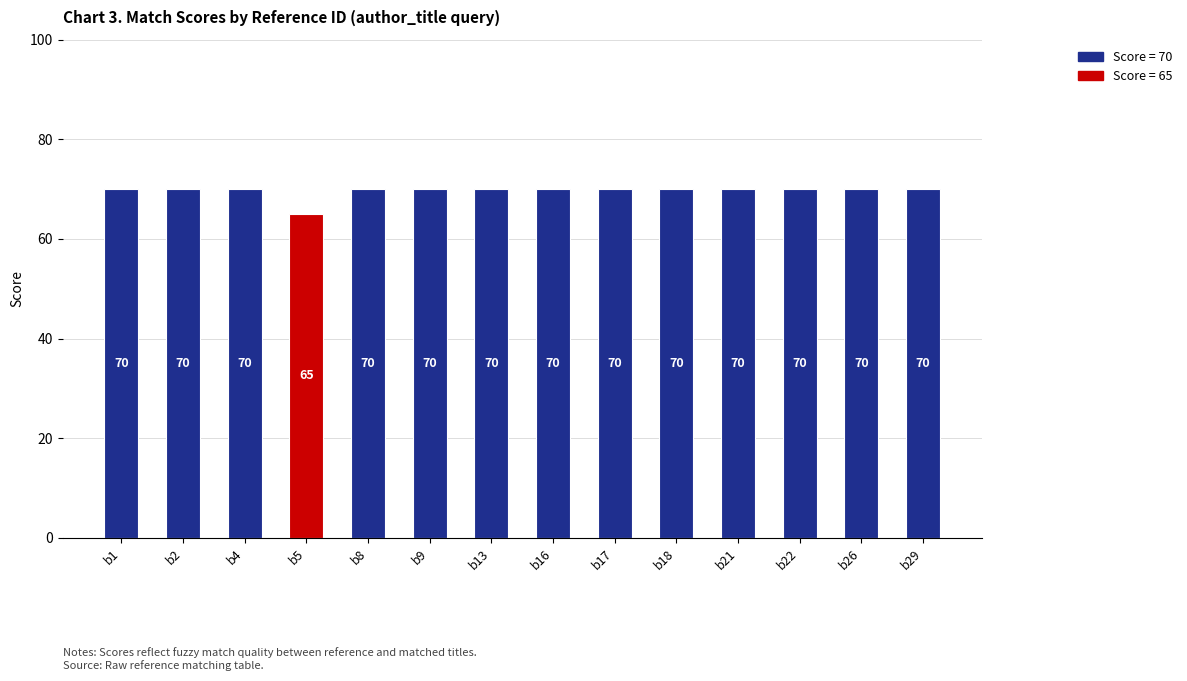

What is the value of the 12th bar from the left?

70